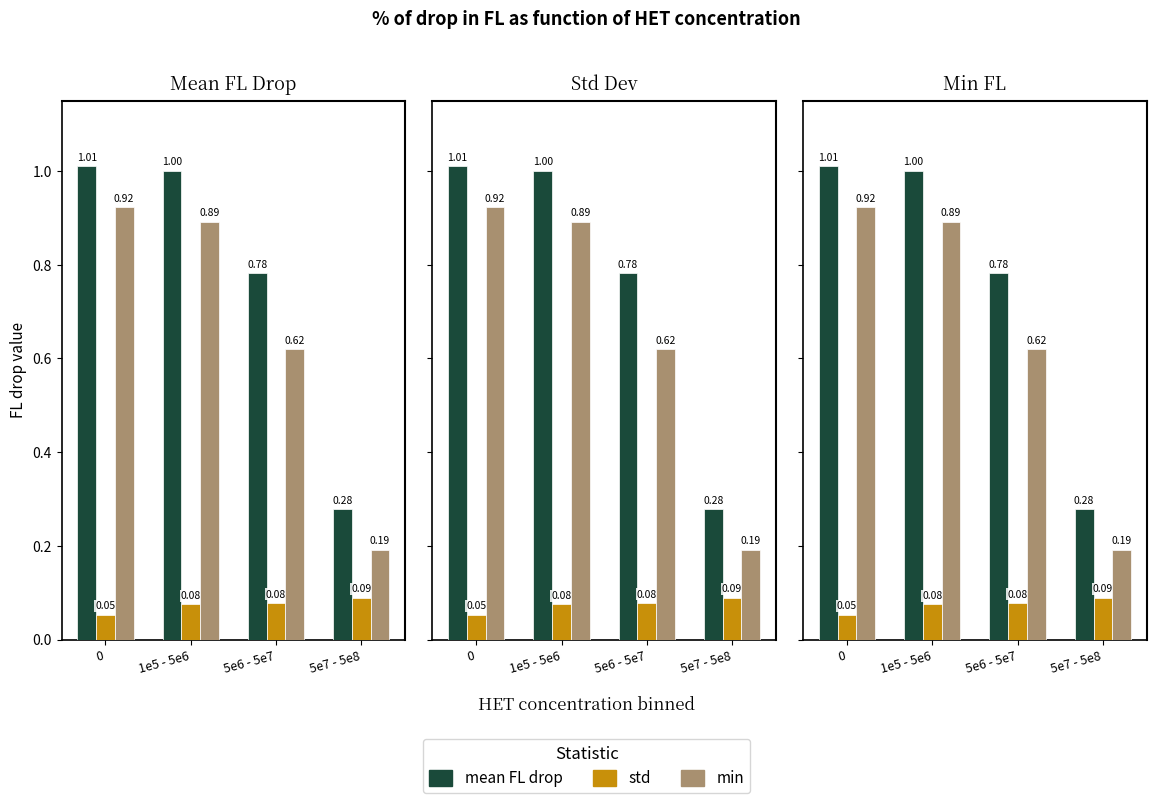

Is the value of min at 1e5 - 5e6 greater than the value of std at 5e7 - 5e8?

Yes